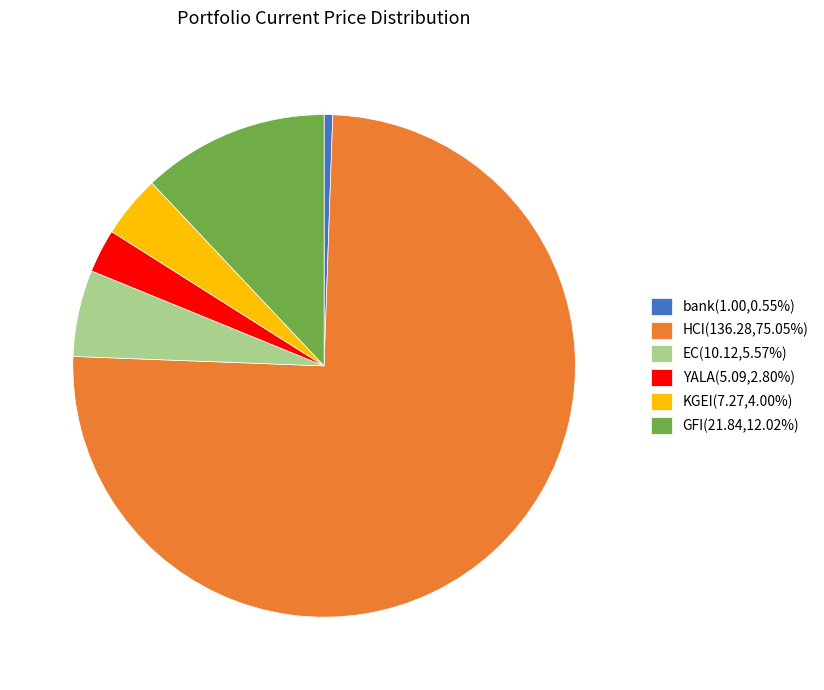

Which category accounts for the majority?

HCI